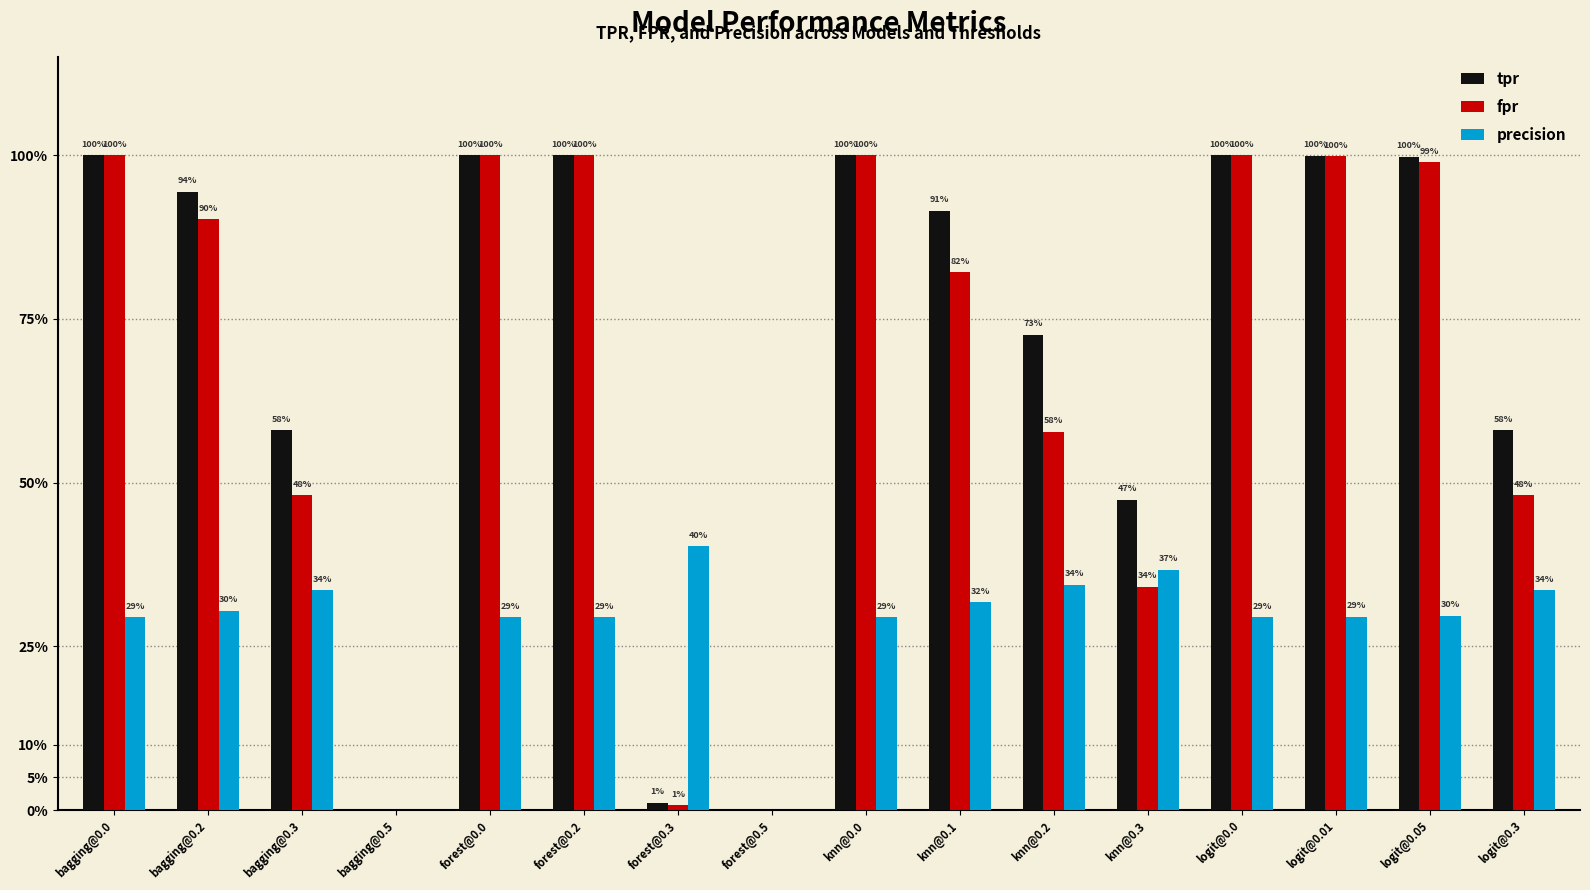

Count the precision values in the range 0 to 1.

16